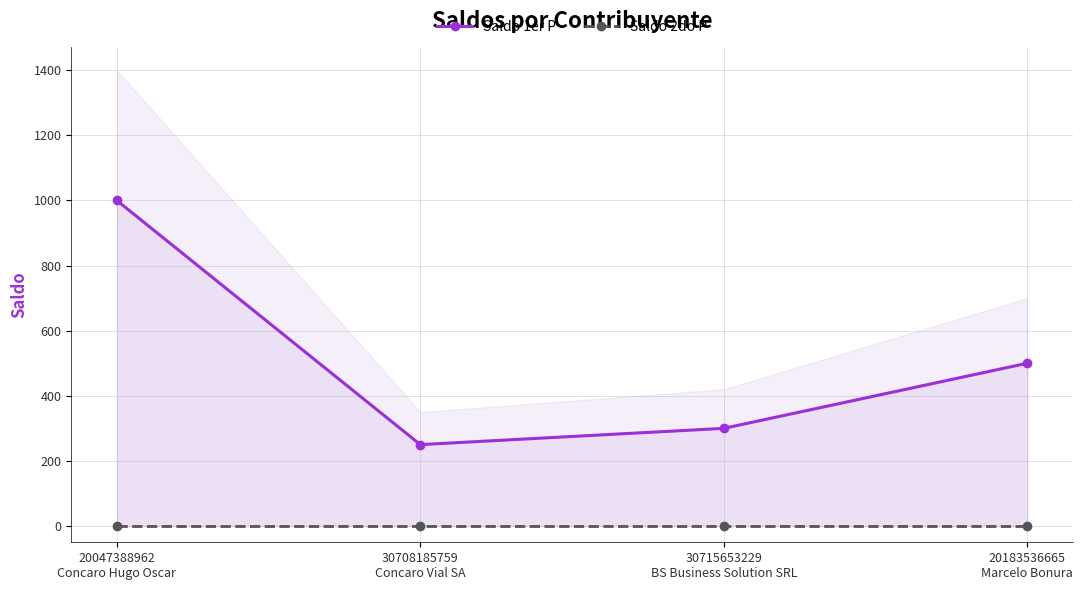

Reading right to left, extract all data points from this chart.

Saldo 1er P: 500	300	250	1000
Saldo 2do P: 0	0	0	0